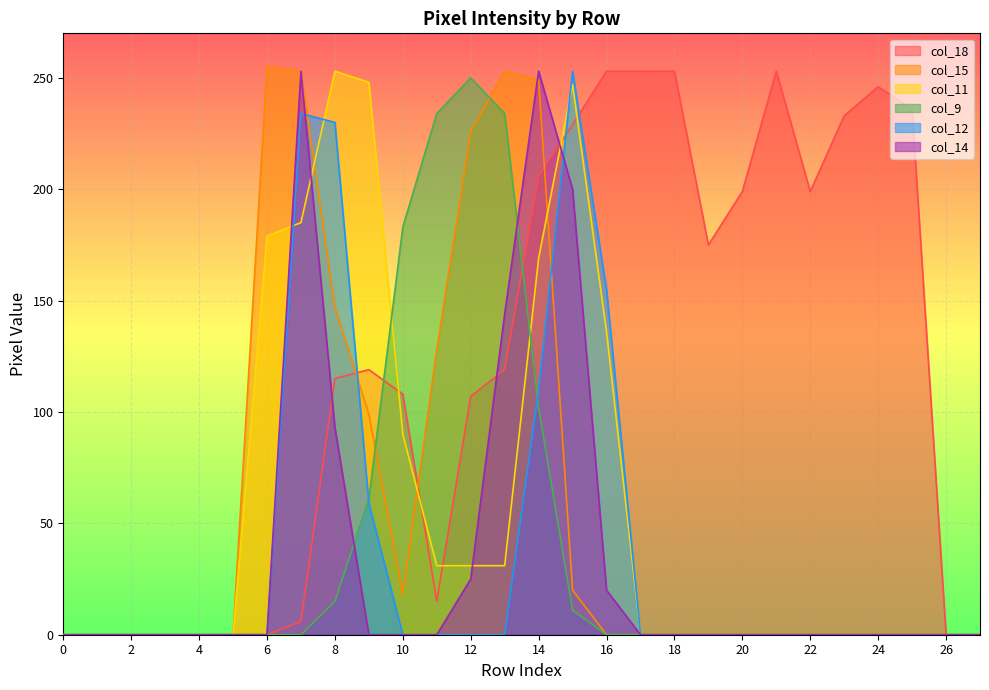

Does the chart display data point markers on the line(s)?

No